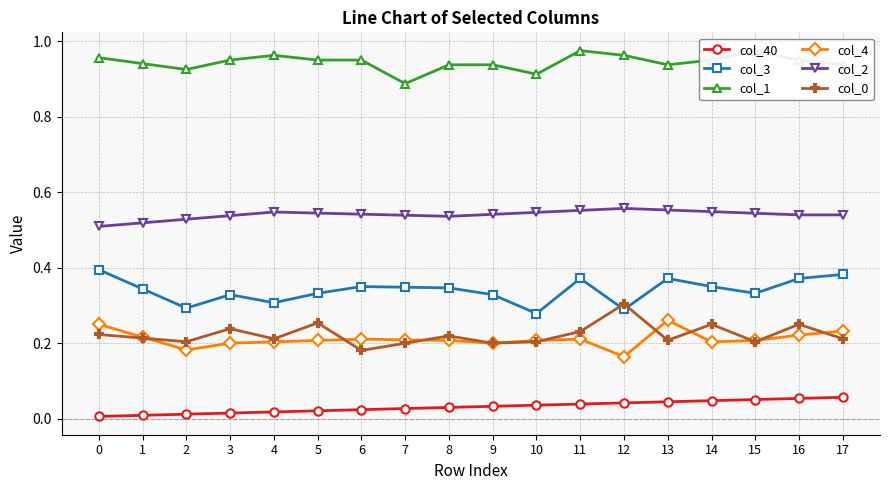

What is the sum of all col_2 values?

9.7